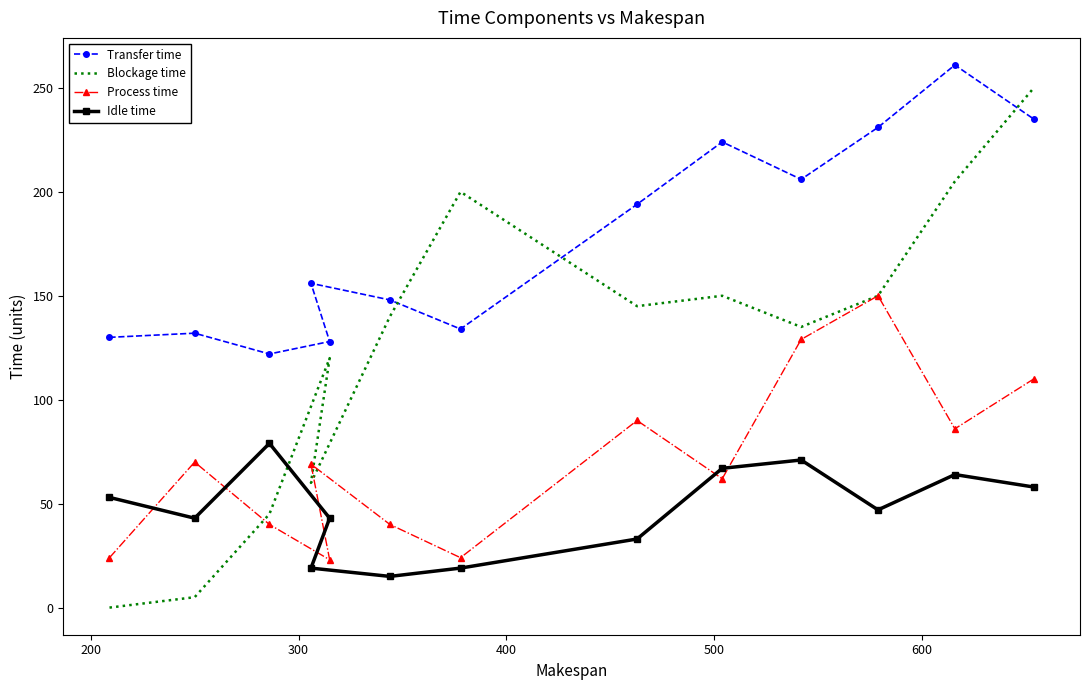

True or false: Idle time has a value of 87 at 11.

False